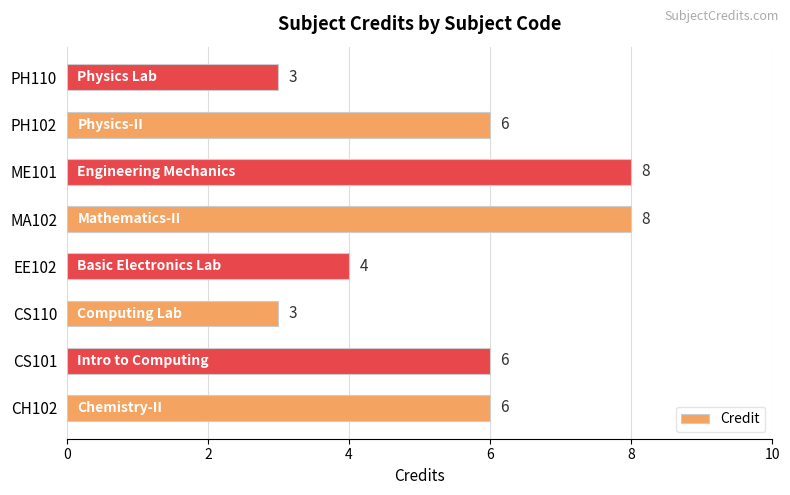

How many data points does each series have?

8